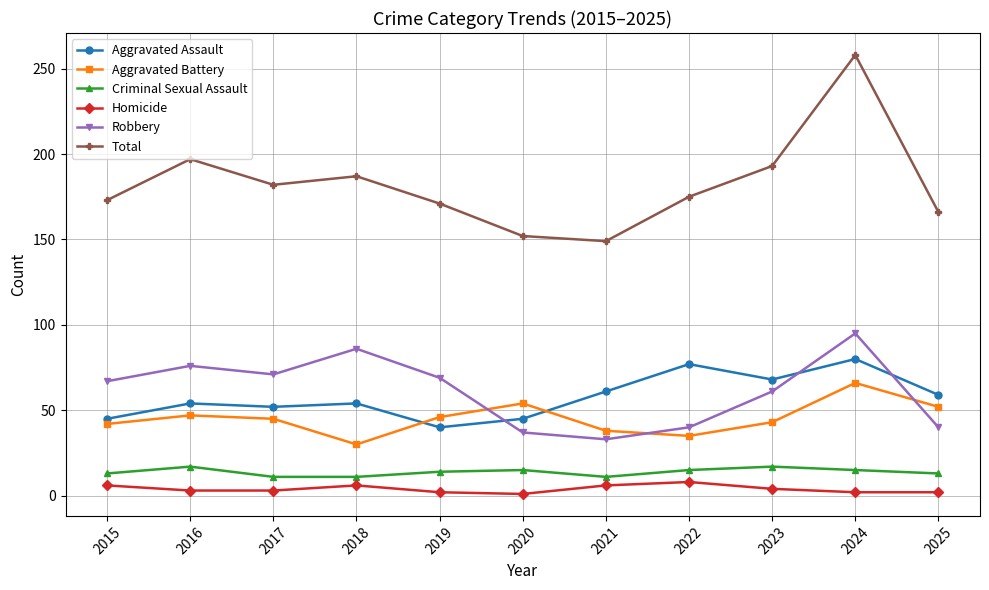

What is the maximum value shown in the chart?

258